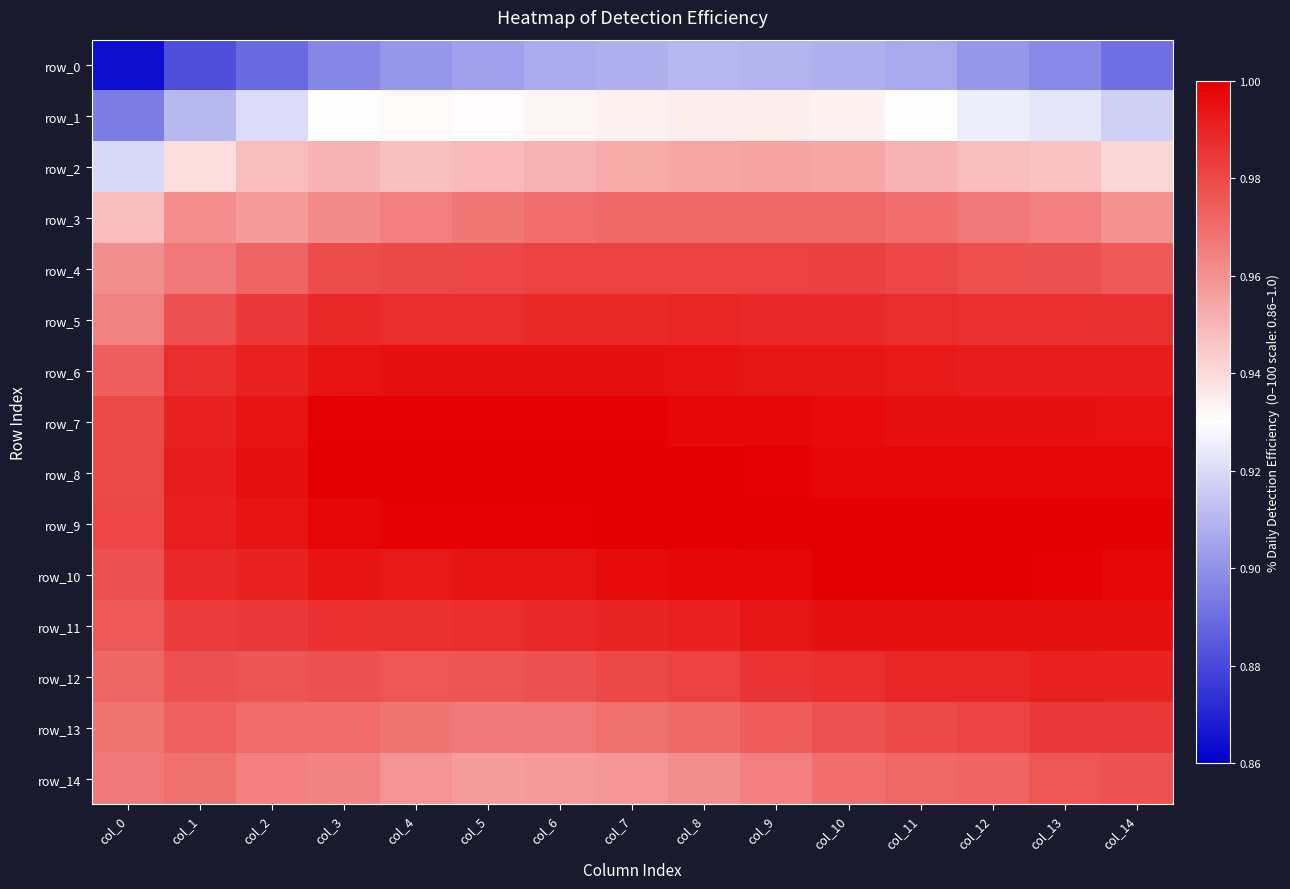

Between col_2 and col_6, which series saw the biggest shift?

row_0